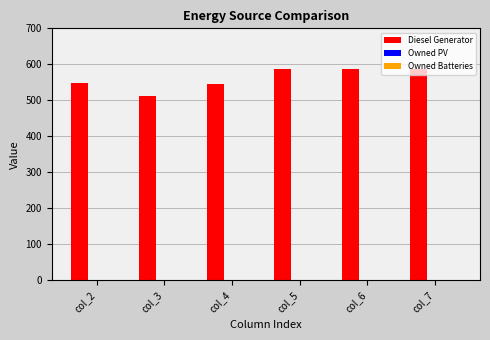

The value at col_3 is 736. True or false?

False